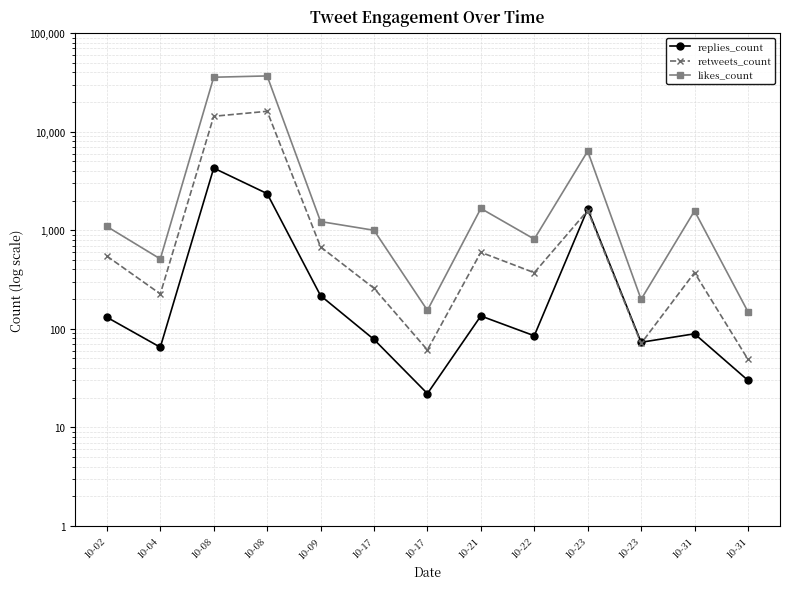

Where is likes_count nearest to the value 18509?

10-23